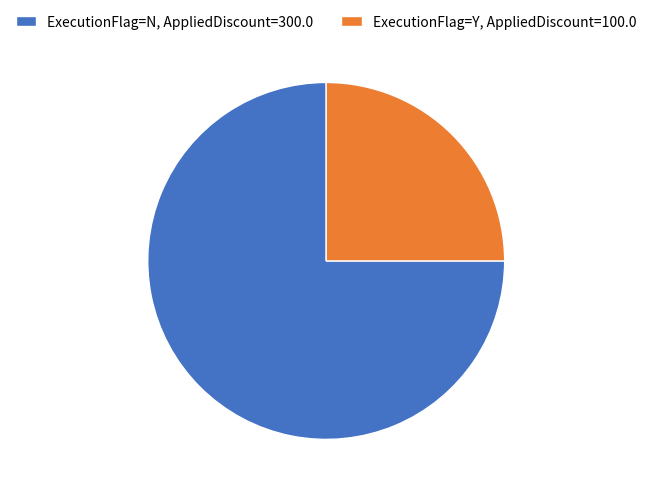

Is it true that ExecutionFlag=Y, AppliedDiscount=100.0 is 25% of the pie?

True